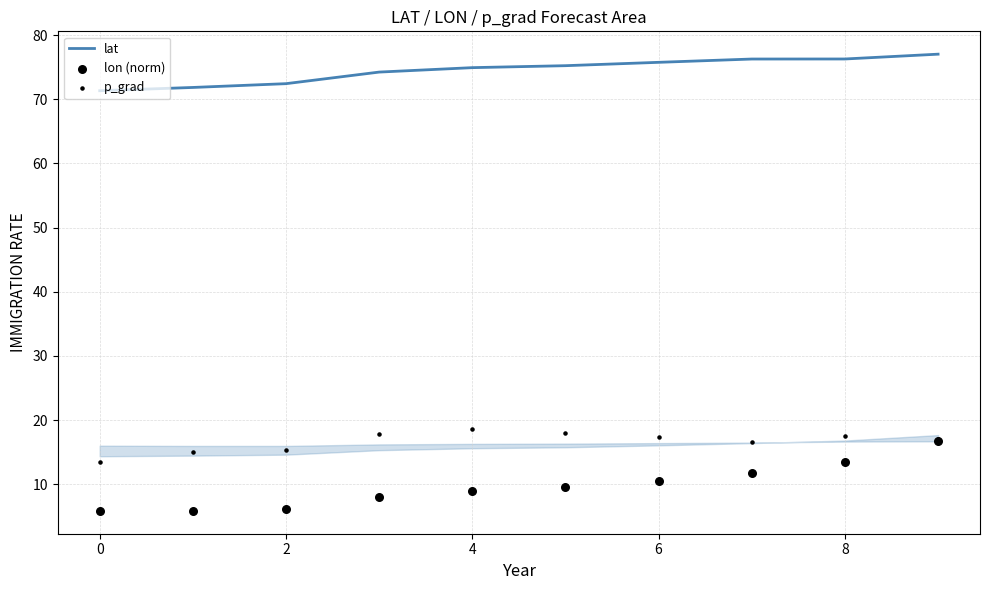

Which series reaches the maximum Y coordinate?

lat